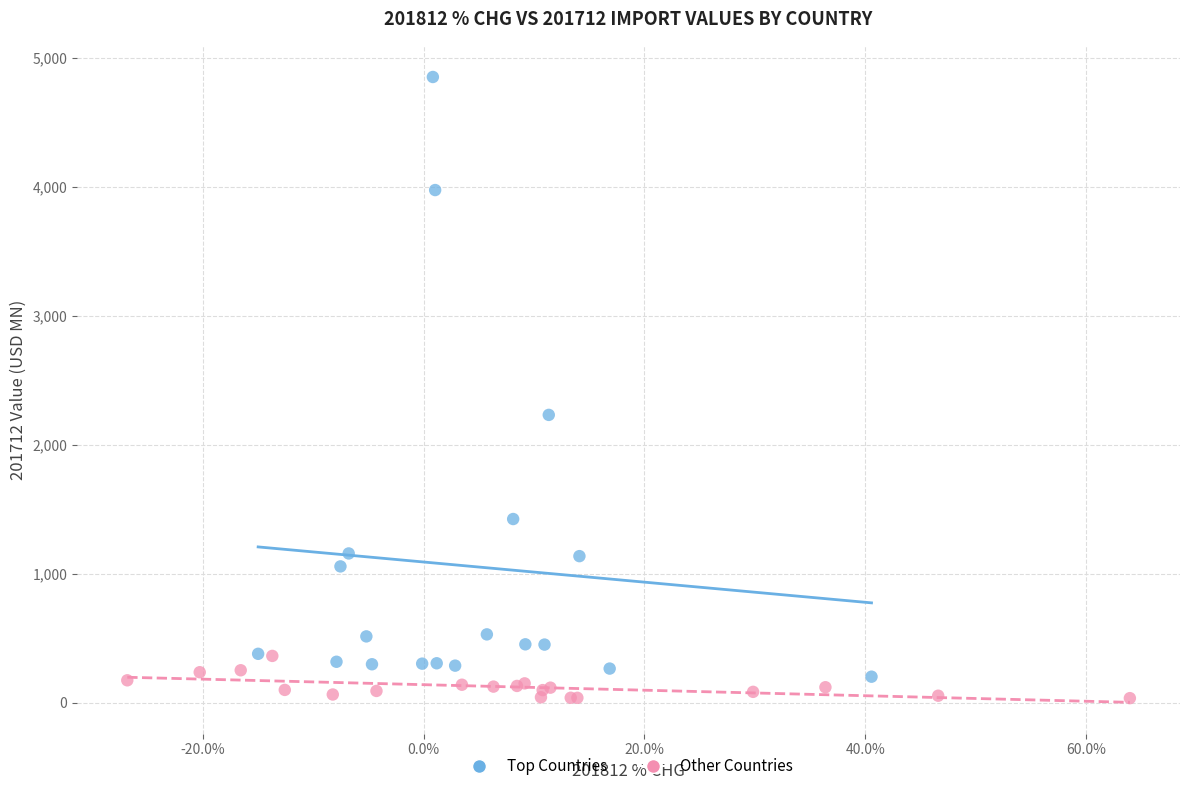

Which series has the largest Y range (max minus min)?

Top Countries